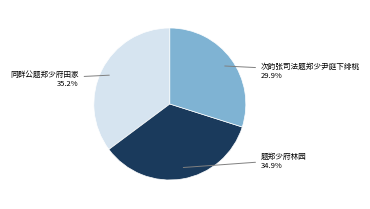

Combined, do 题郑少府林园 and 同群公题郑少府田家 account for over 50%?

Yes